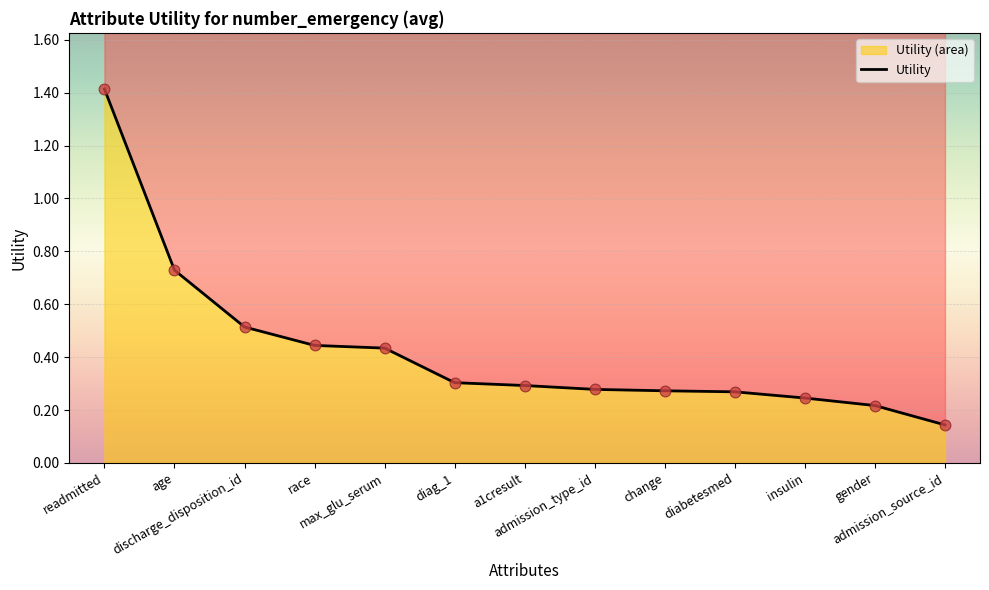

Which has a higher value, diabetesmed or admission_type_id?

admission_type_id